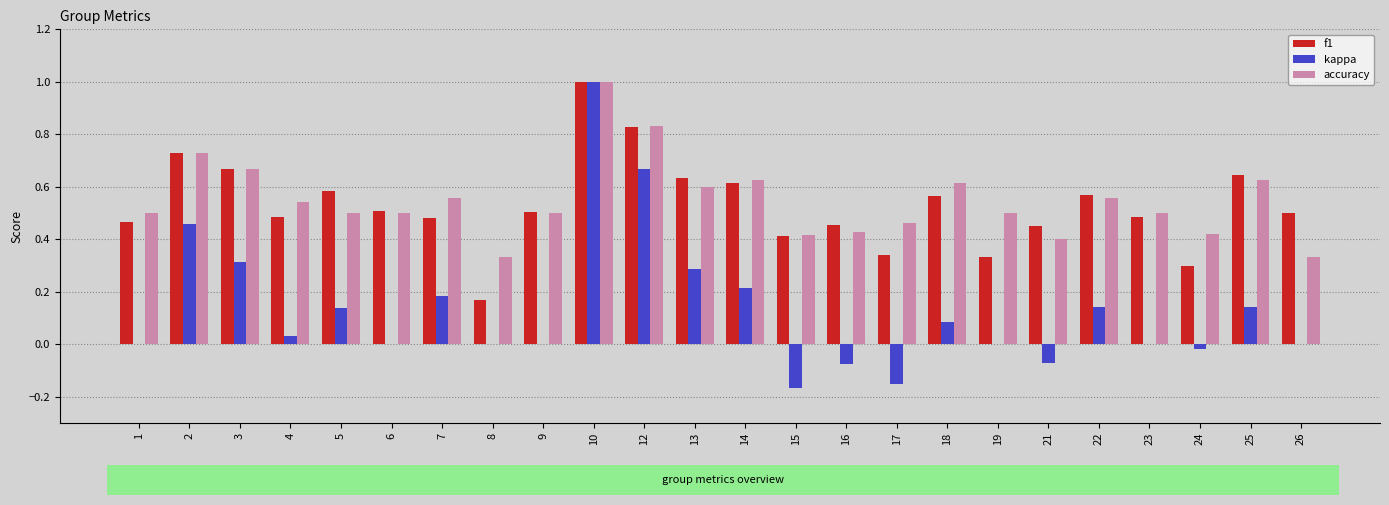

How many groups of bars are there?

24